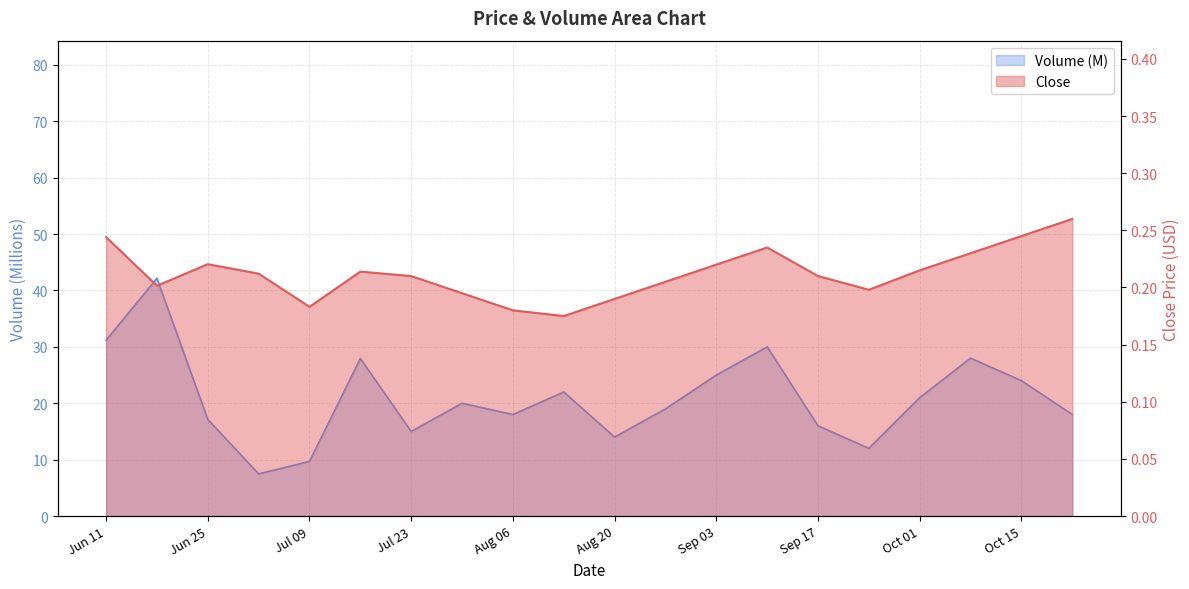

Is it true that Close equals 0.1 at 2024-08-27?

False